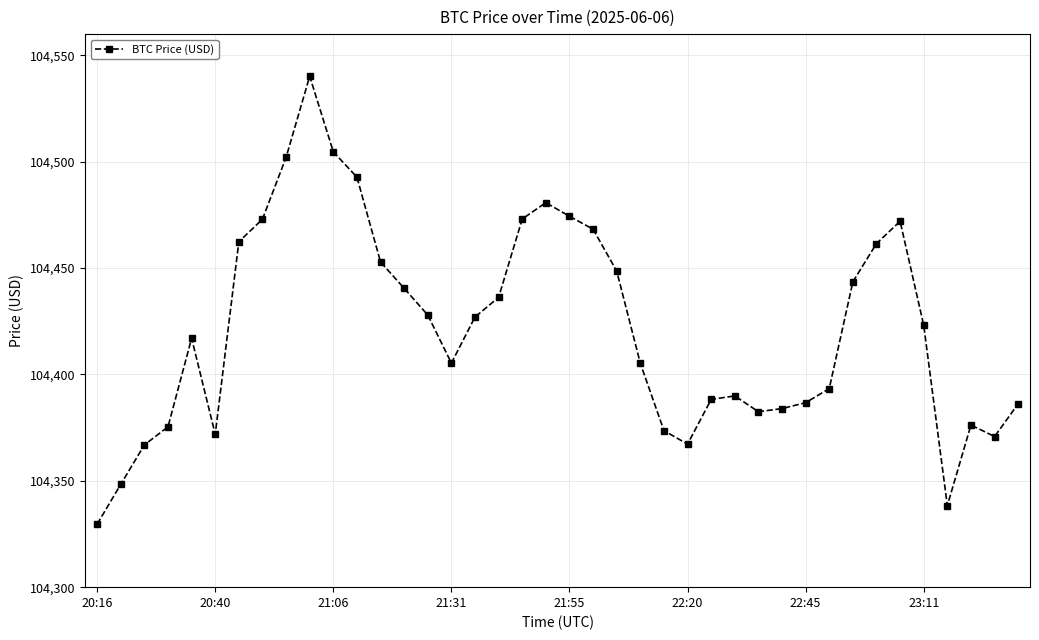

What is the value of the 5th point from the left?

104417.0